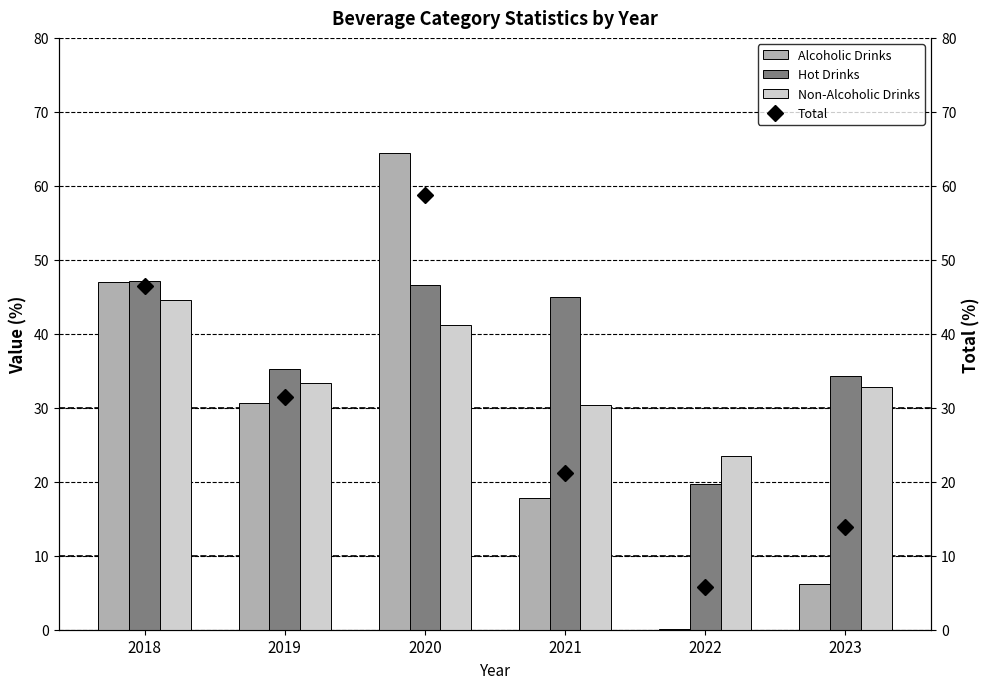

Reading left to right, list all the values displayed in this chart.

Alcoholic Drinks: 2018=47.0	2019=30.7	2020=64.4	2021=17.8	2022=0.1	2023=6.2
Hot Drinks: 2018=47.1	2019=35.3	2020=46.7	2021=45.0	2022=19.7	2023=34.4
Non-Alcoholic Drinks: 2018=44.5	2019=33.4	2020=41.2	2021=30.4	2022=23.5	2023=32.7
Total: 2018=46.5	2019=31.4	2020=58.8	2021=21.2	2022=5.7	2023=13.9